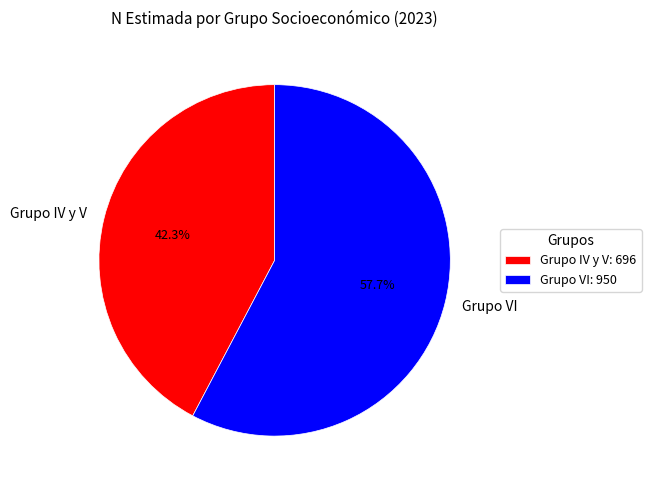

How many segments does this pie chart have?

2